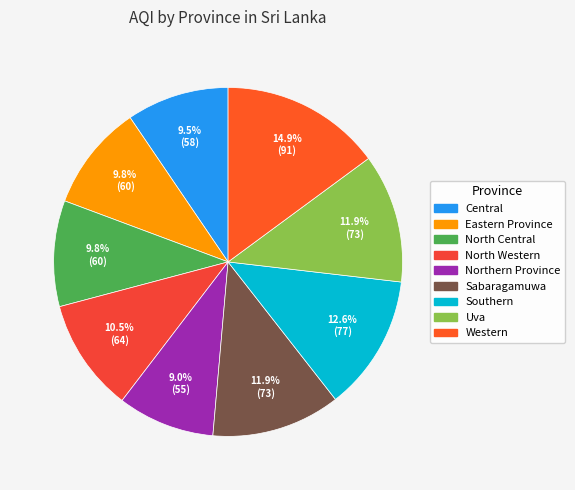

Rank the categories by value from lowest to highest.

Northern Province, Central, Eastern Province, North Central, North Western, Sabaragamuwa, Uva, Southern, Western